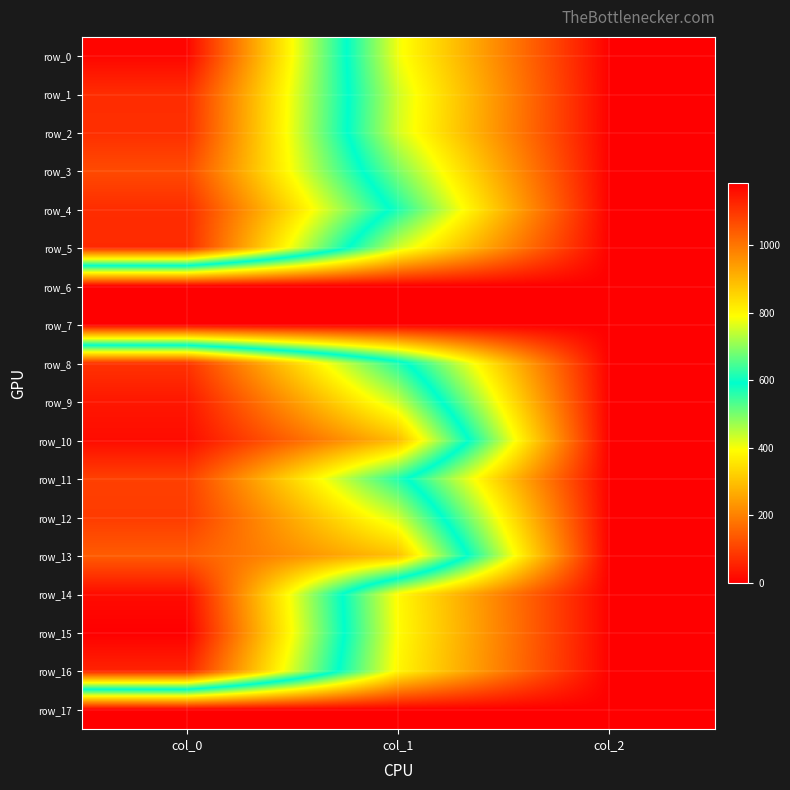

What is the maximum value shown in the chart?

1183.3